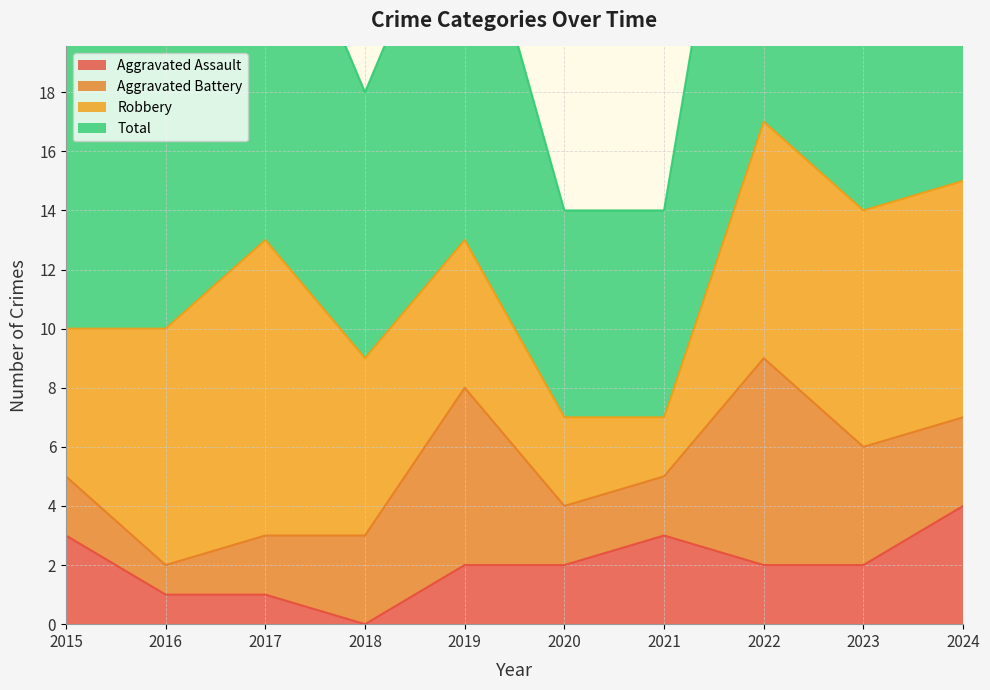

What is the difference between the second highest and second lowest values in the Total series?

16